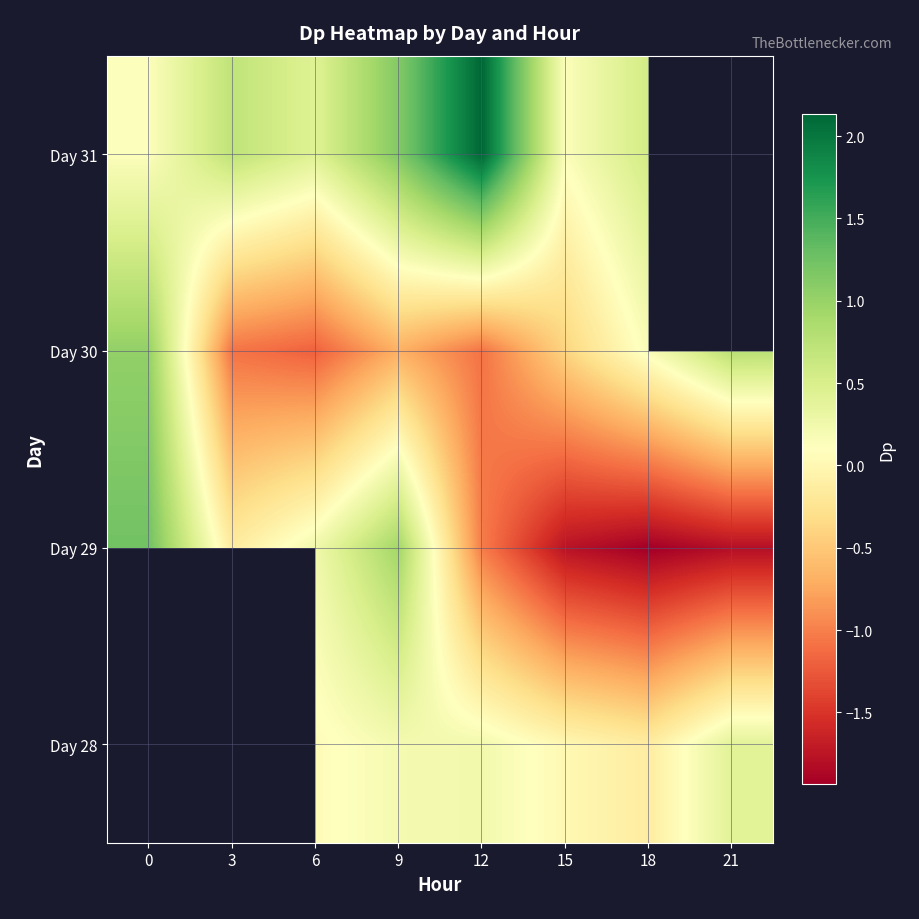

What is the difference between the Day 30 values at 18 and 0?

0.9